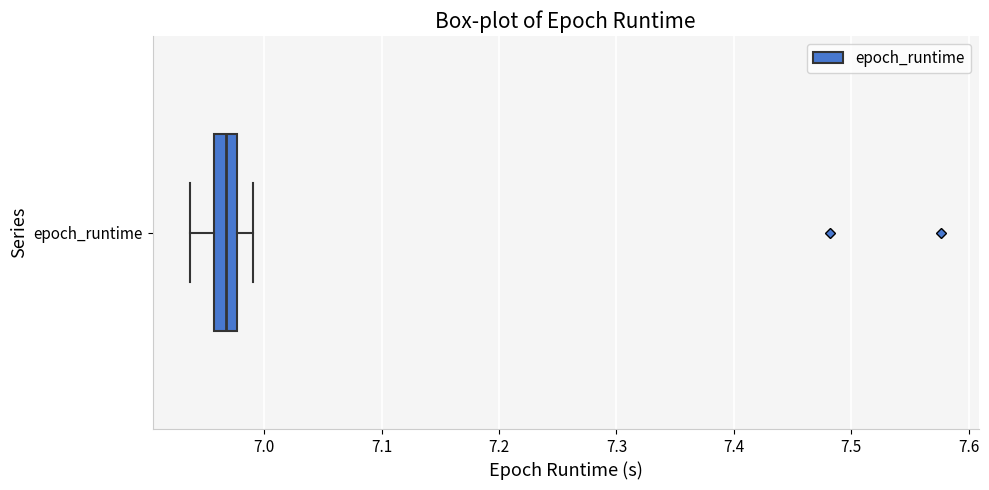

Where is the left edge of the box for epoch_runtime on the x-axis? The values are not printed on the chart, so give them approximately, as read against the axis.

6.96